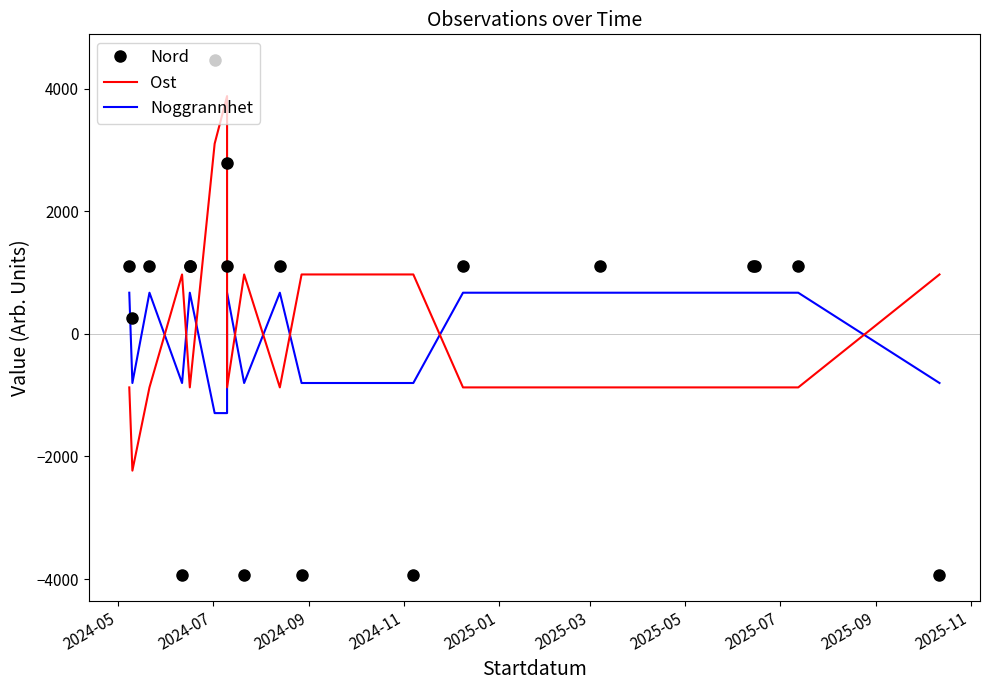

Which series has the widest spread of values?

Nord